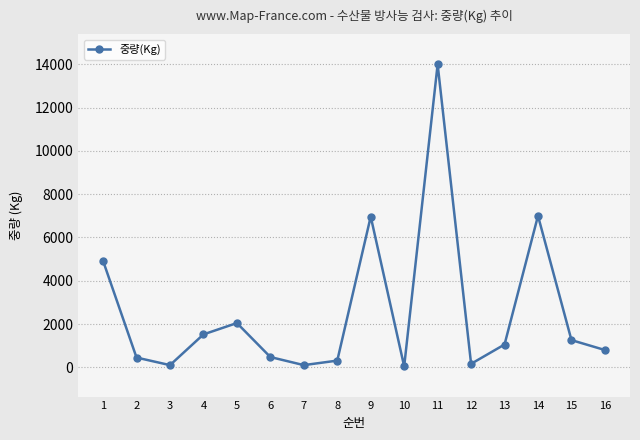

How many lines are shown in the chart?

1